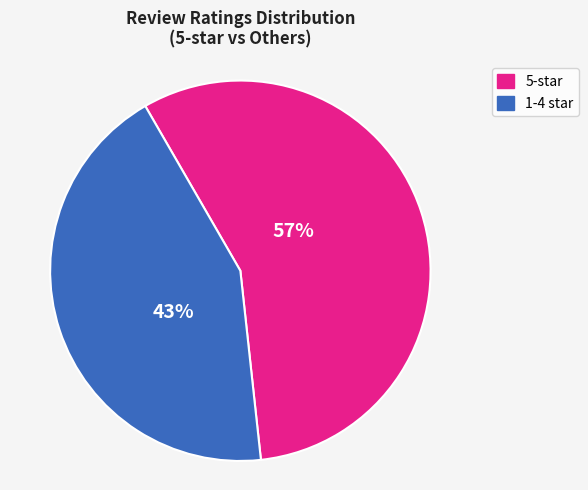

Is there a majority slice in this chart?

Yes